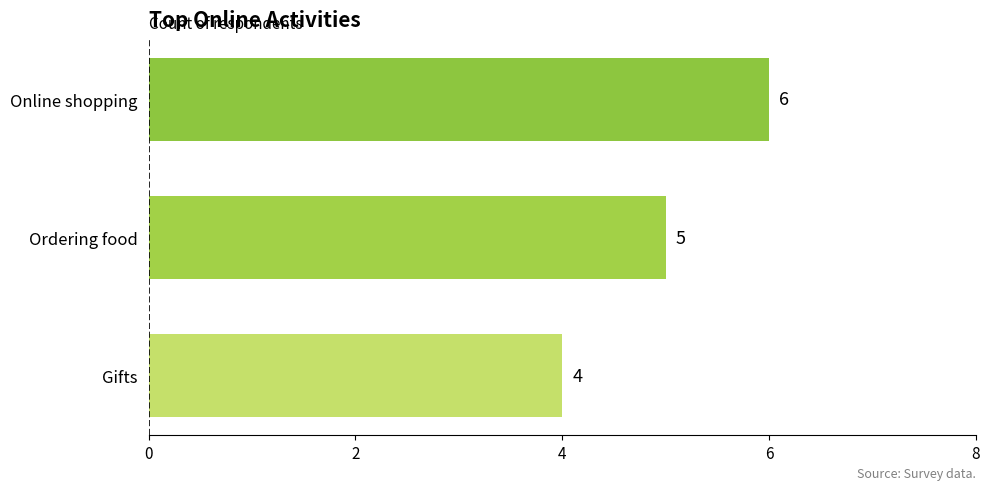

The chart shows a value of 6 at Online shopping. True or false?

True